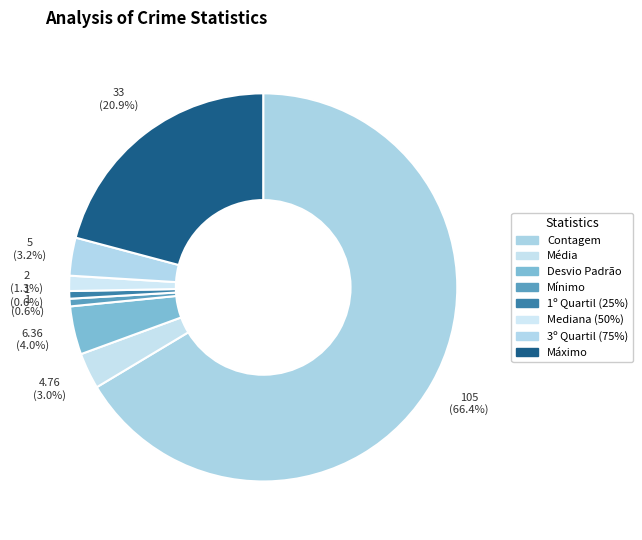

True or false: Contagem accounts for 79% of the total.

False